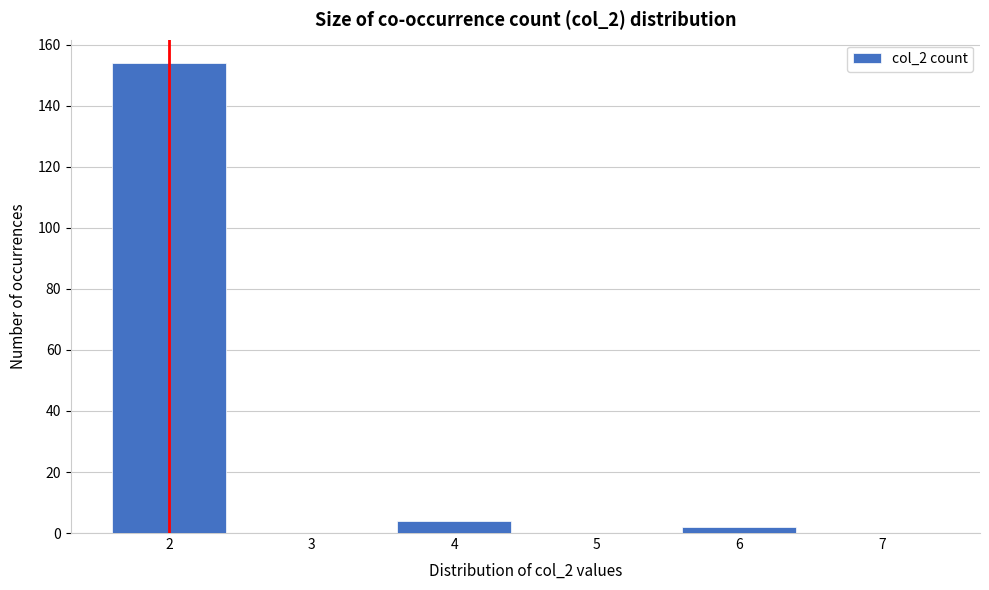

Reading left to right, transcribe all the data shown in this chart.

2=154	3=0	4=4	5=0	6=2	7=0